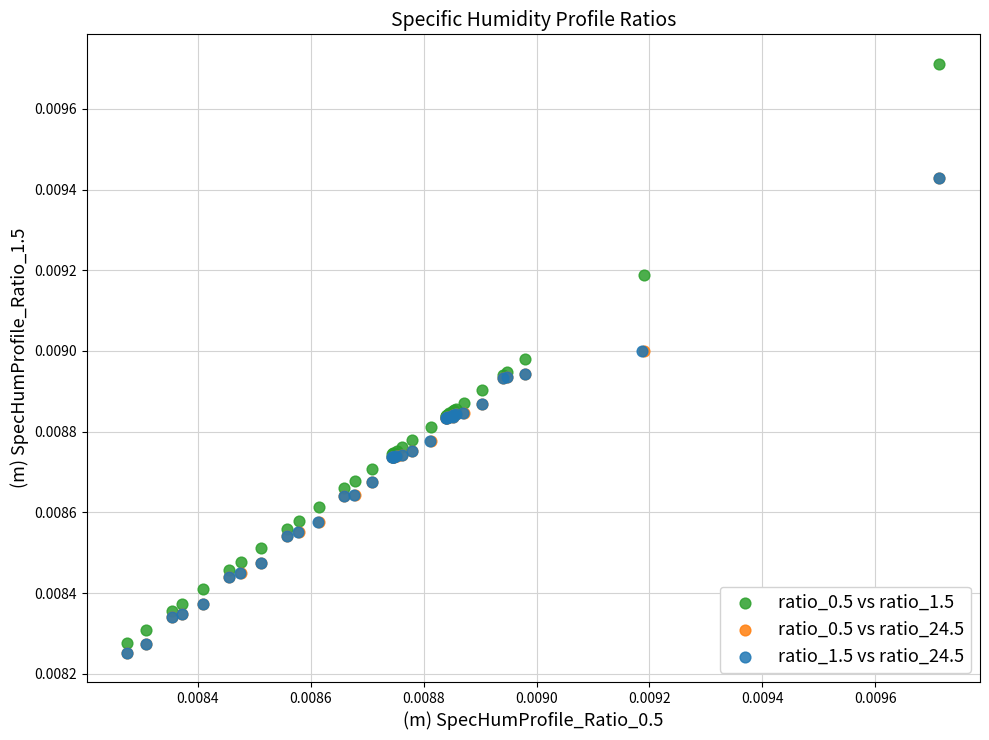

Which series contains the highest Y value?

ratio_0.5 vs ratio_1.5